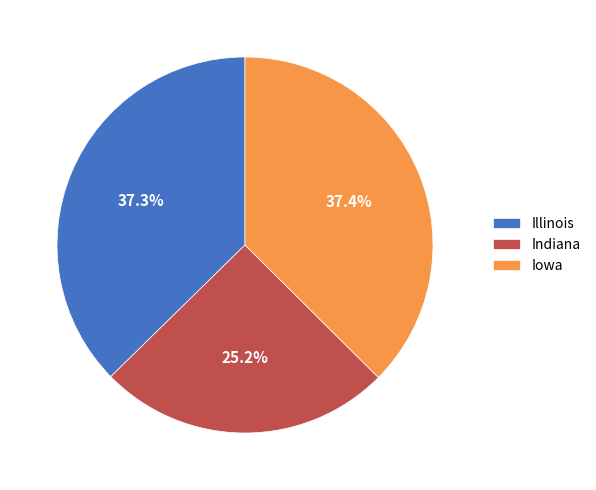

Combined, what portion of the pie is Iowa and Indiana?

62.7%